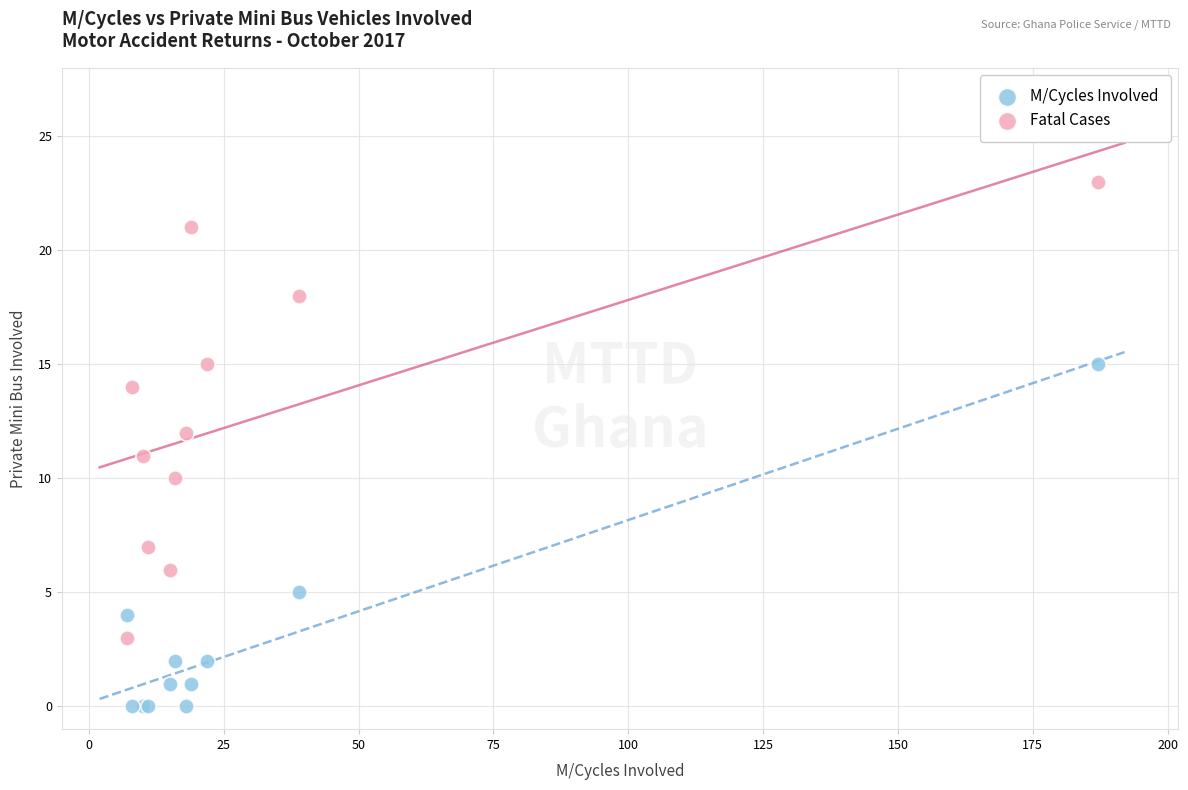

Which series reaches the maximum Y coordinate?

Fatal Cases